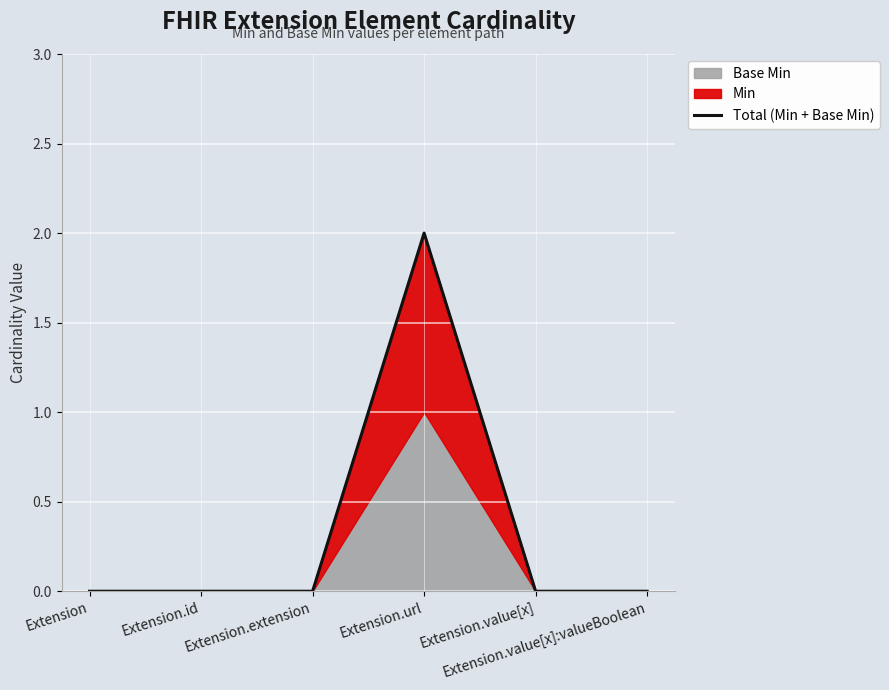

What is the label of the 1st point from the left?

Extension